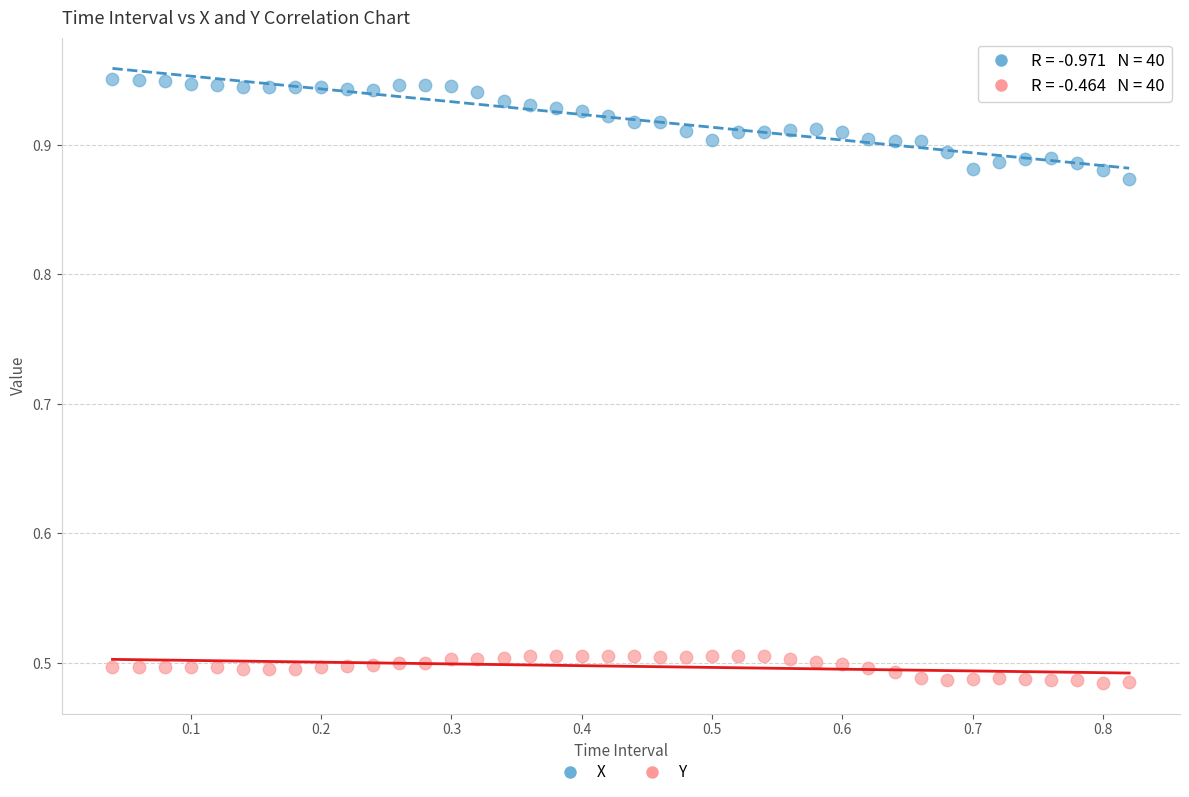

Which series reaches the minimum Y coordinate?

Y